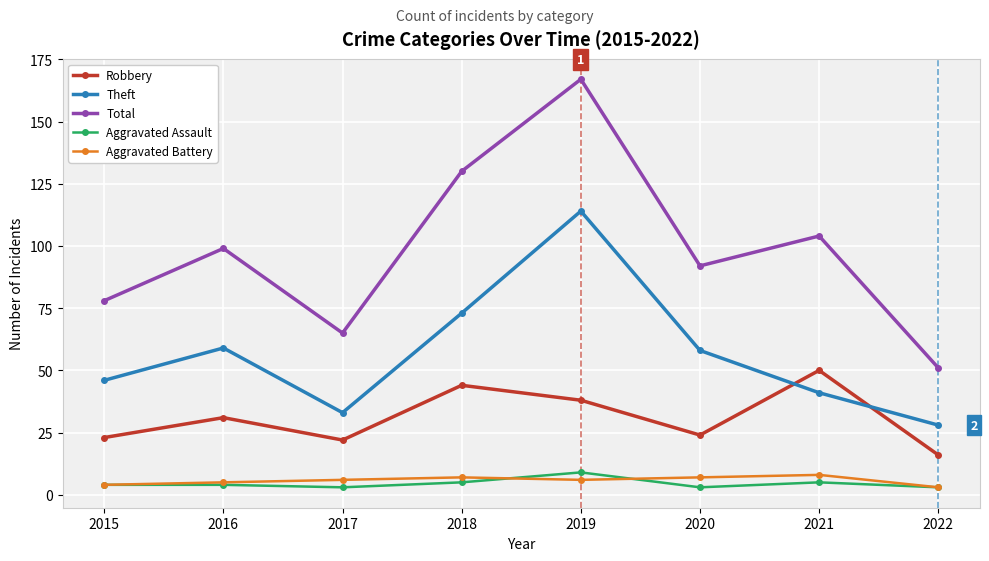

Reading left to right, transcribe all the data shown in this chart.

Robbery: 2015=23	2016=31	2017=22	2018=44	2019=38	2020=24	2021=50	2022=16
Theft: 2015=46	2016=59	2017=33	2018=73	2019=114	2020=58	2021=41	2022=28
Total: 2015=78	2016=99	2017=65	2018=130	2019=167	2020=92	2021=104	2022=51
Aggravated Assault: 2015=4	2016=4	2017=3	2018=5	2019=9	2020=3	2021=5	2022=3
Aggravated Battery: 2015=4	2016=5	2017=6	2018=7	2019=6	2020=7	2021=8	2022=3